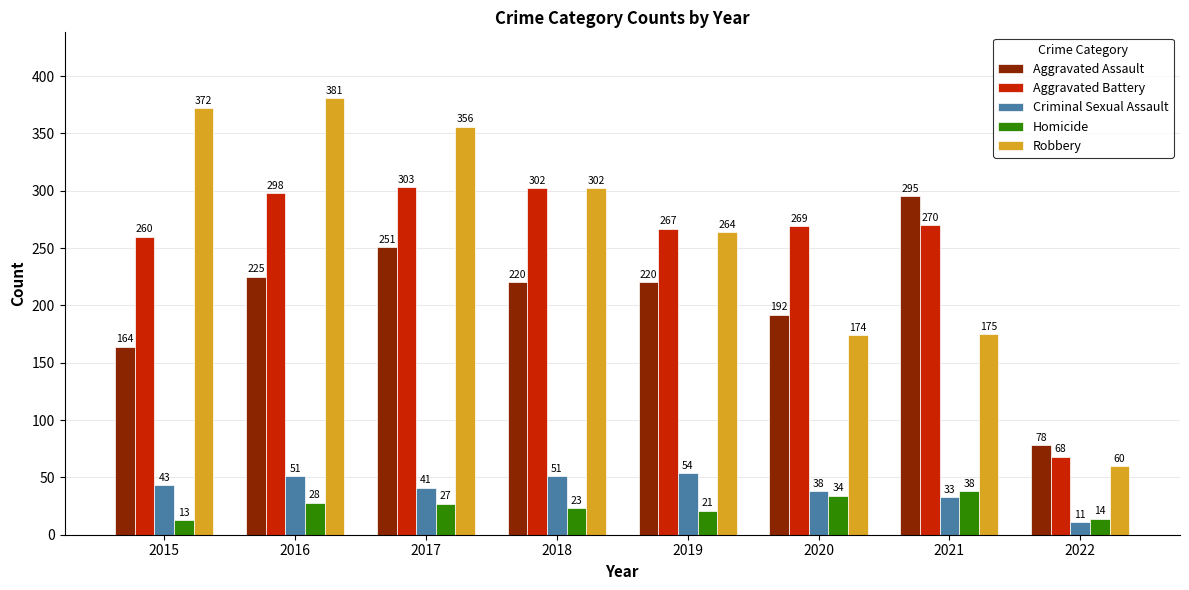

Which label corresponds to the smallest value in the chart?

2022